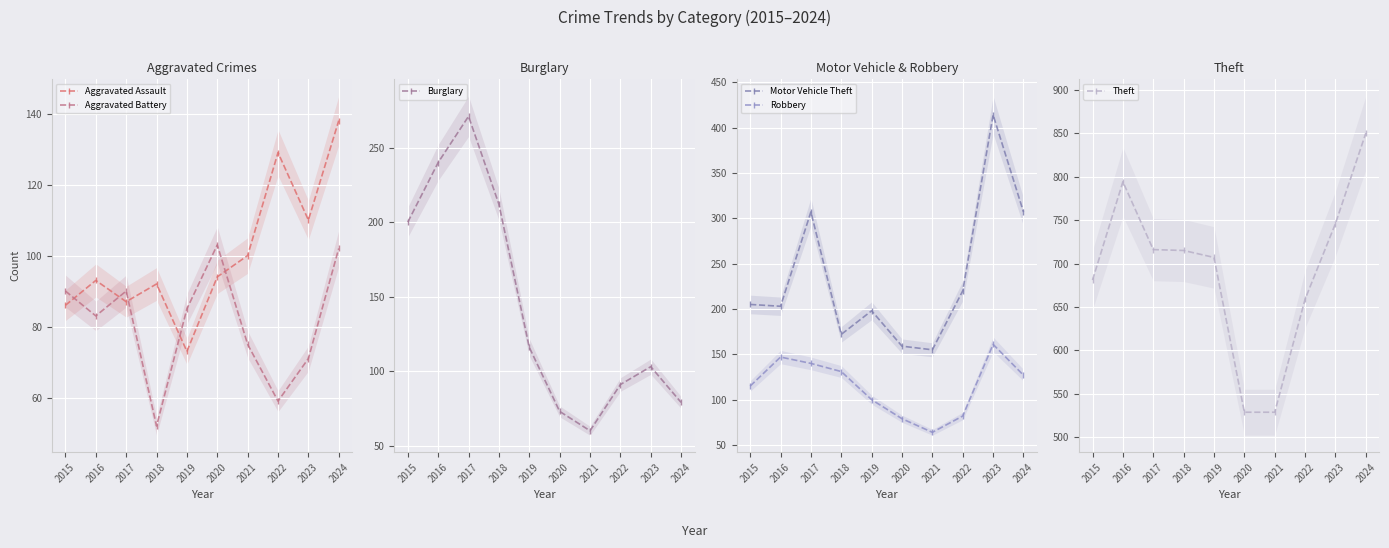

How many values in the Theft series exceed 715?

4